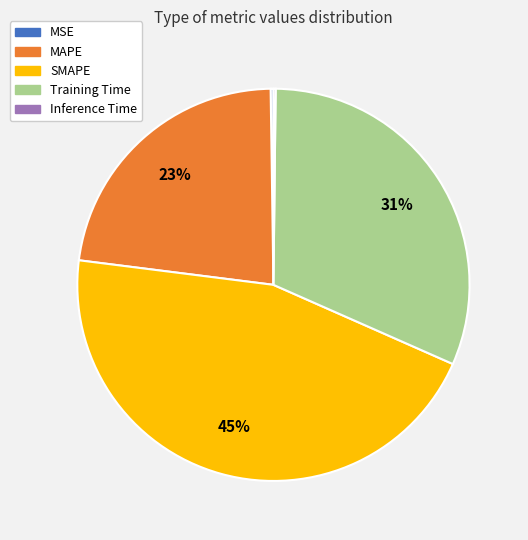

Approximately how many times larger is the value at MAPE compared to Training Time?

0.7